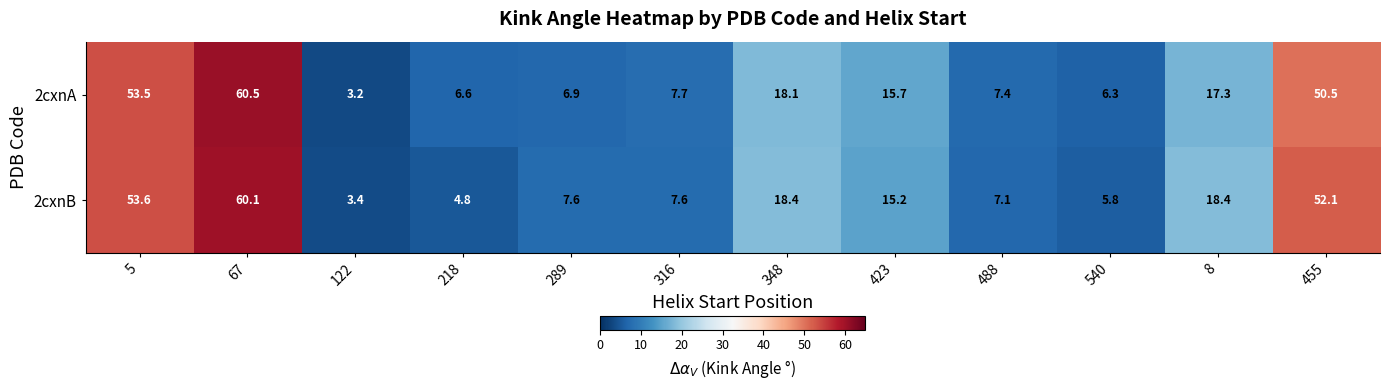

At which label does 2cxnA first exceed 15?

5